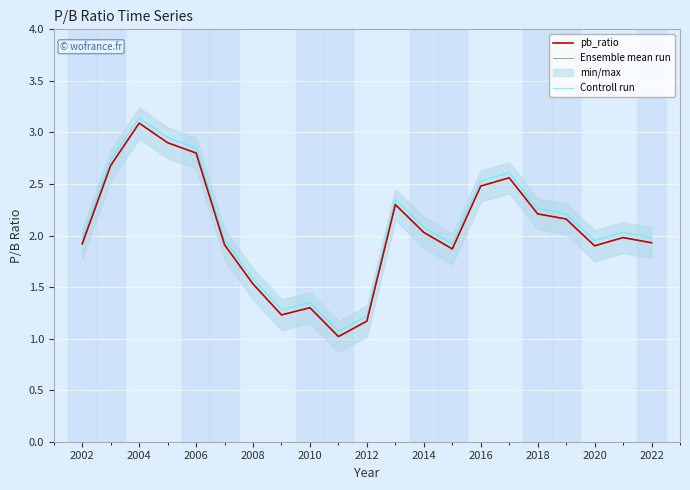

How many series are shown in this chart?

3